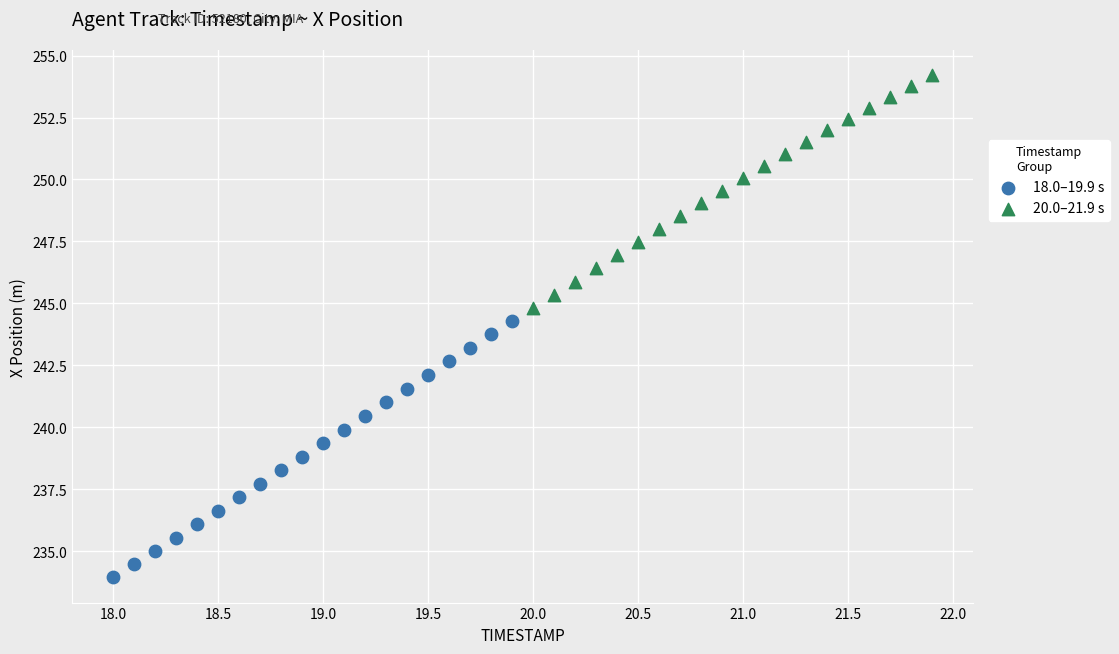

Which series contains the lowest Y value?

18.0–19.9 s